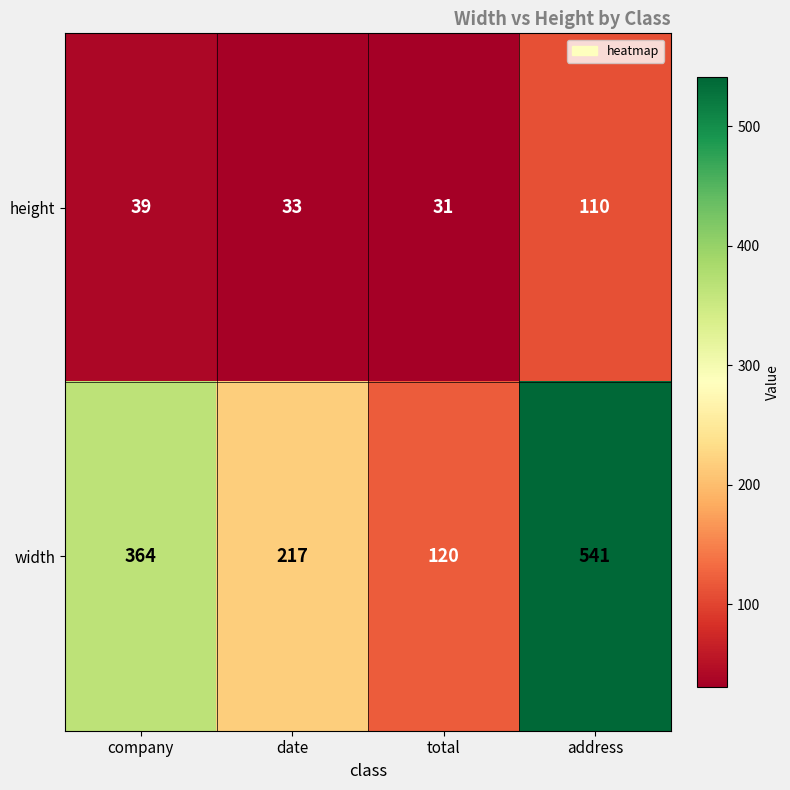

Between total and address, which series saw the biggest shift?

width